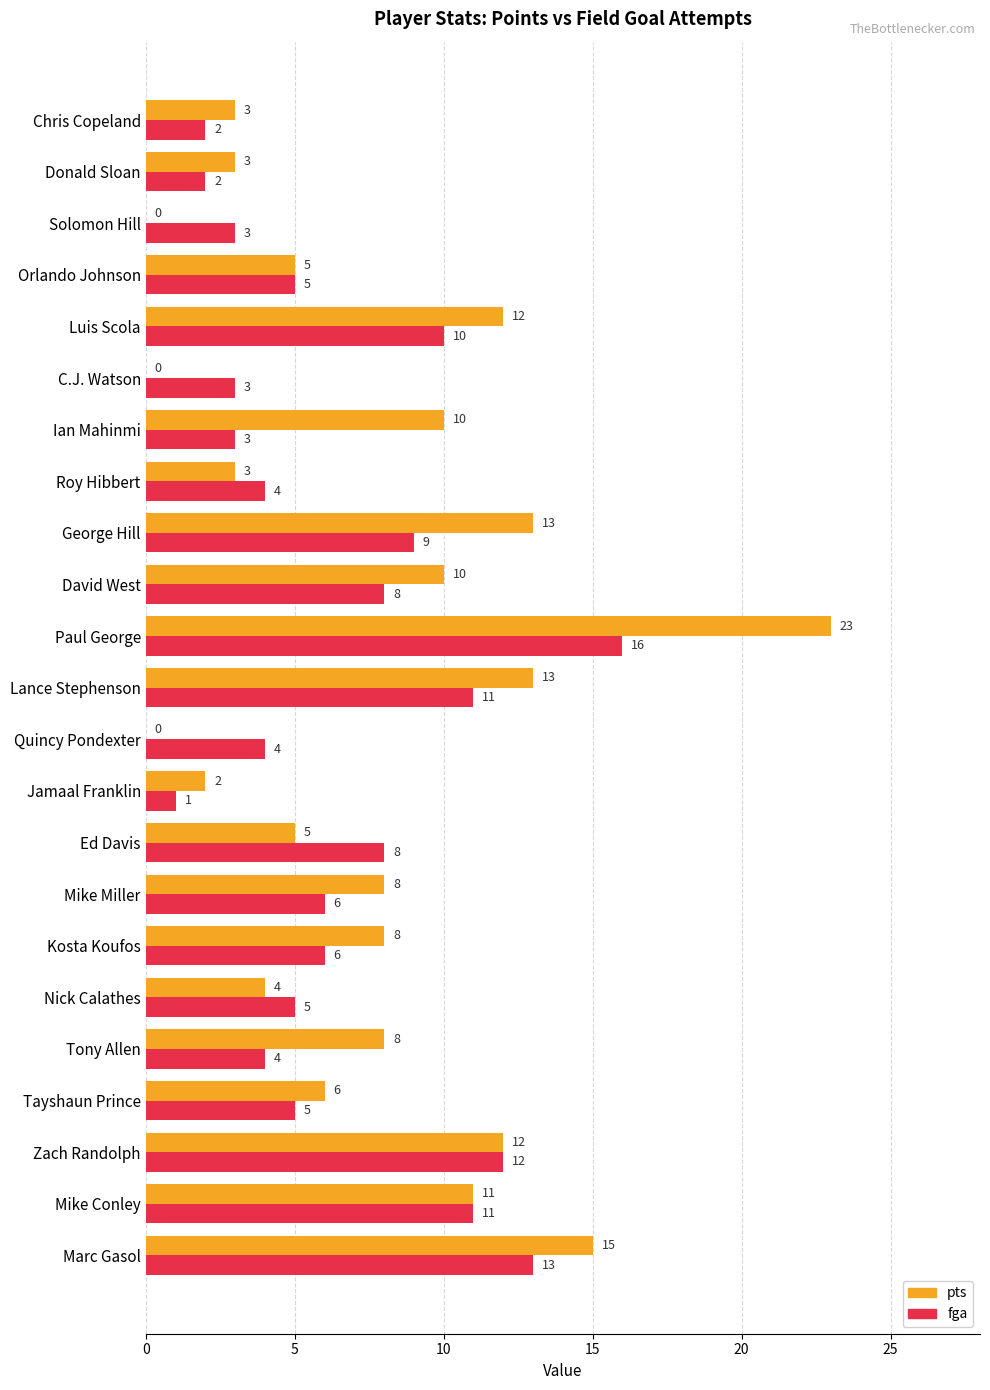

What are all the series names shown in the legend?

pts, fga